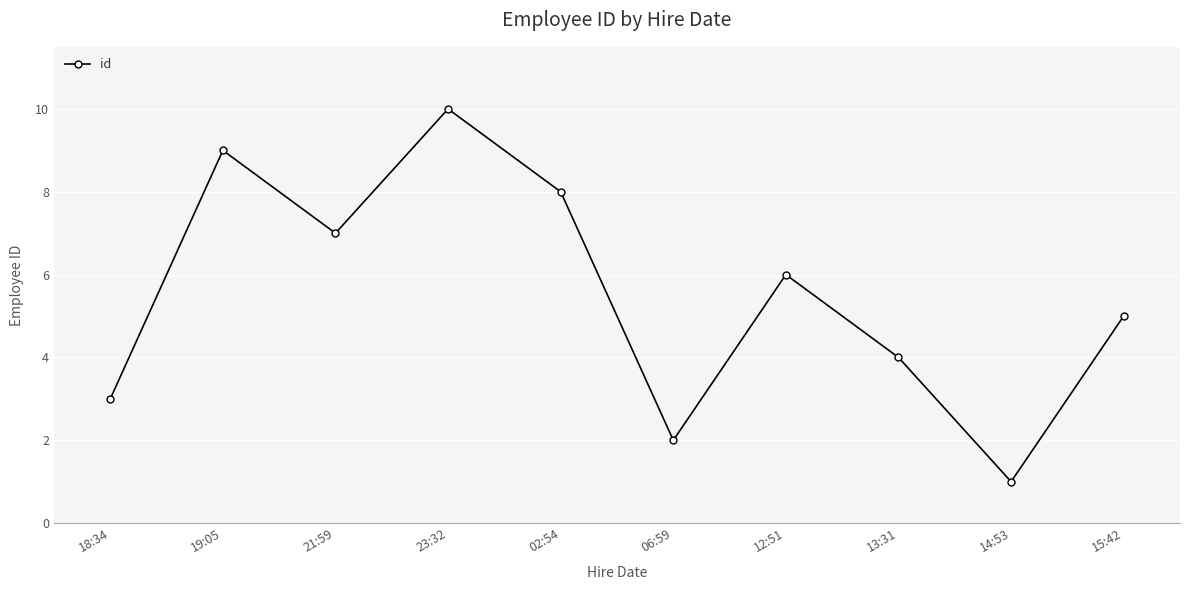

How many points are lower than both their immediate neighbors (excluding endpoints)?

3